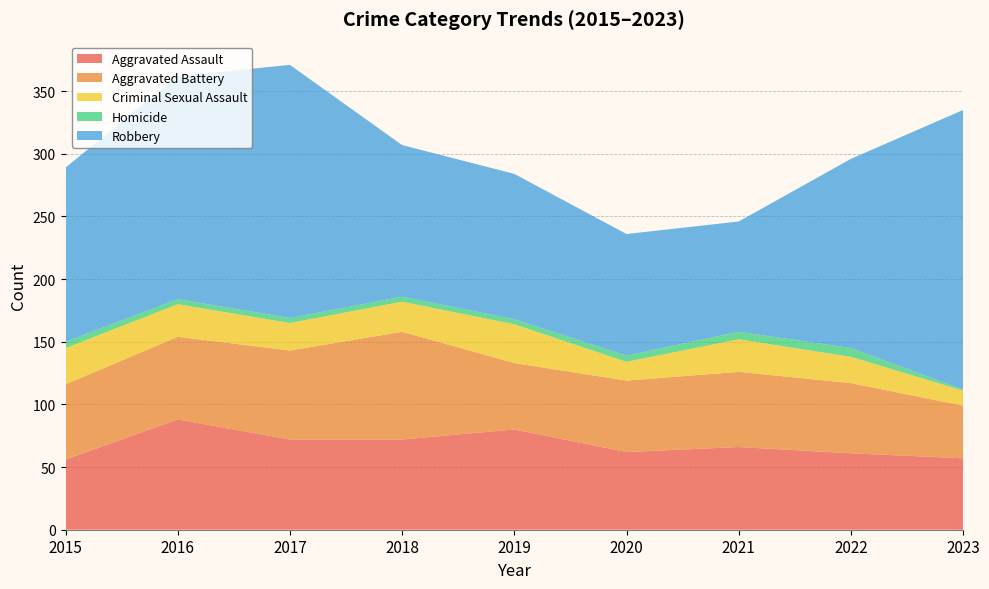

Reading left to right, transcribe all the data shown in this chart.

Aggravated Assault: 56	88	72	72	80	62	66	61	57
Aggravated Battery: 60	66	71	86	53	57	60	56	42
Criminal Sexual Assault: 29	26	22	24	31	15	26	21	12
Homicide: 5	4	4	4	4	5	6	7	1
Robbery: 139	178	202	121	116	97	88	151	223